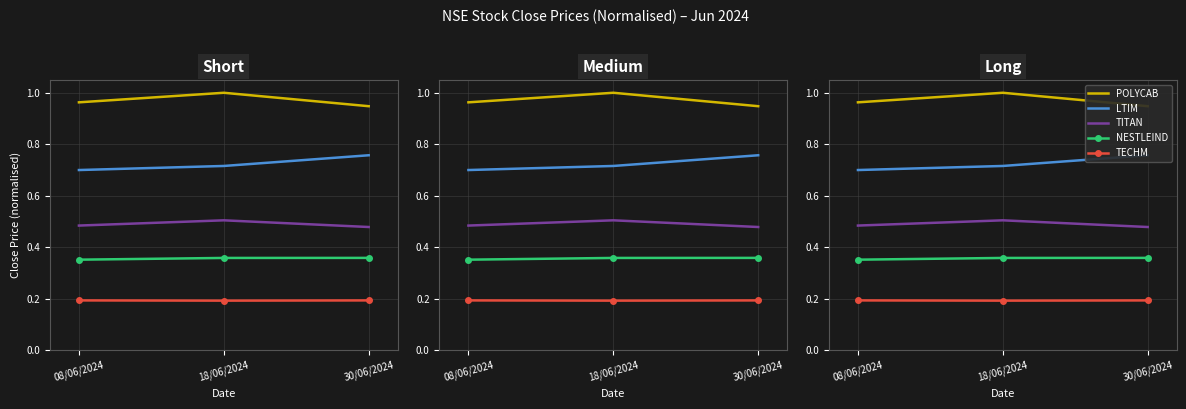

Count the TECHM values in the range 0 to 1.

3